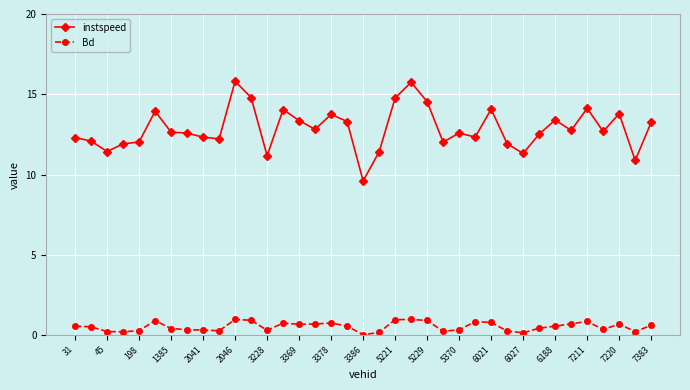

What is the minimum value for instspeed?

9.6